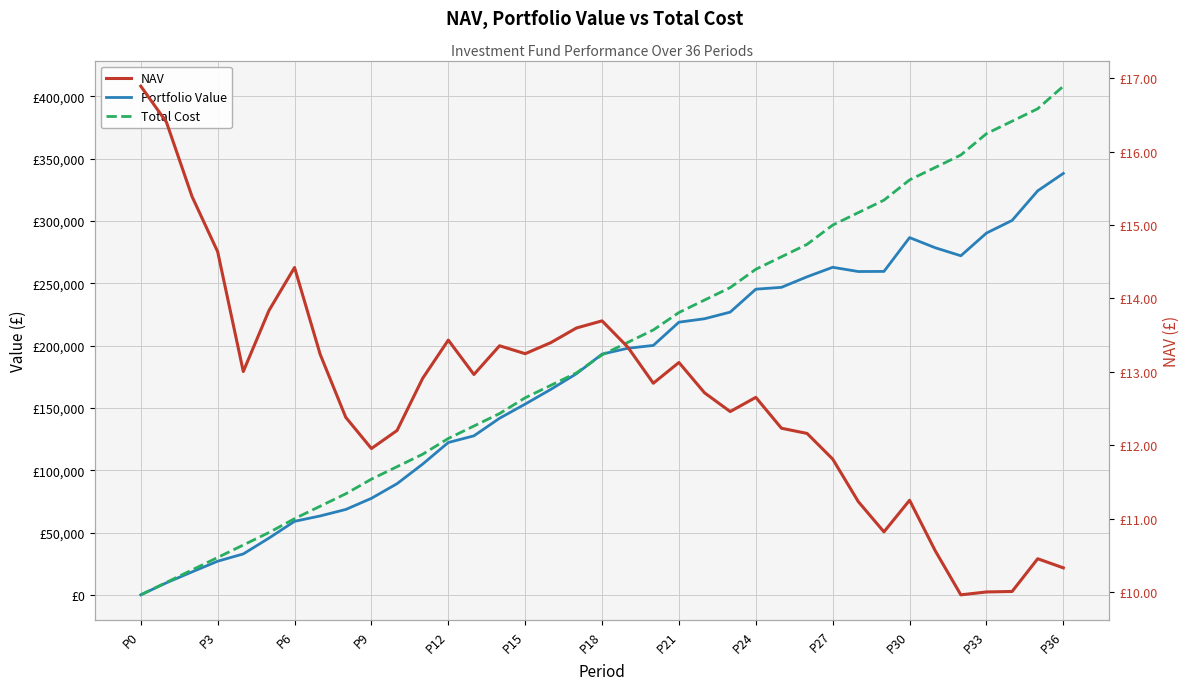

How many values in the NAV series exceed 12?

26